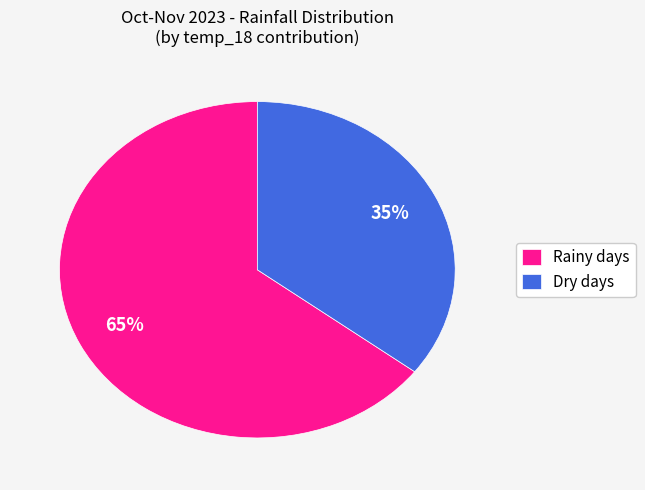

Rank the categories by value from lowest to highest.

Dry days, Rainy days